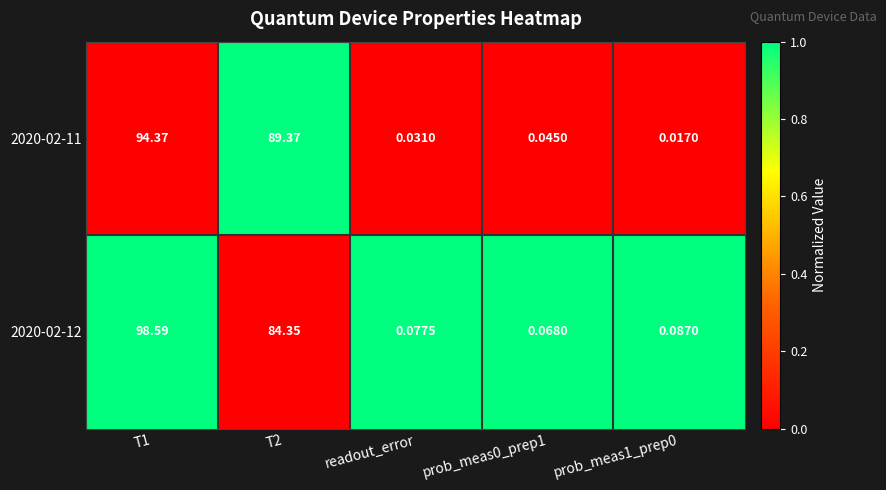

Is the value of 2020-02-12 at readout_error greater than the value of 2020-02-11 at T1?

No